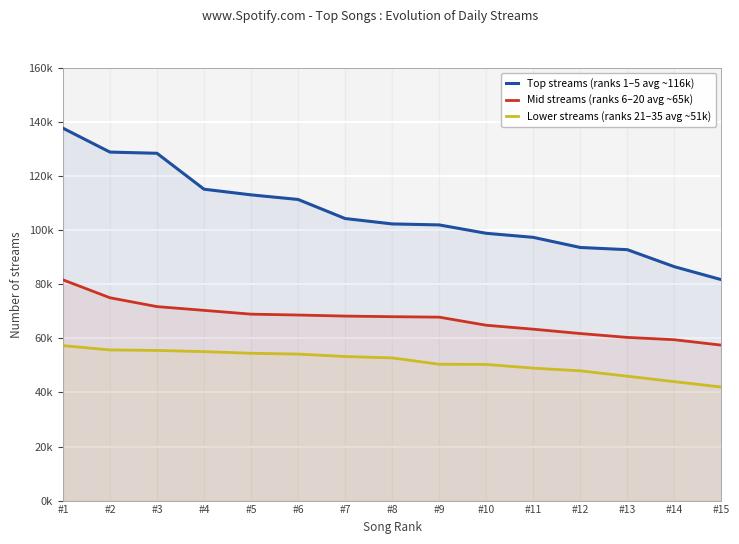

What is the value of the Top streams (ranks 1–5 avg ~116k) point at the 6th from the left?

111376